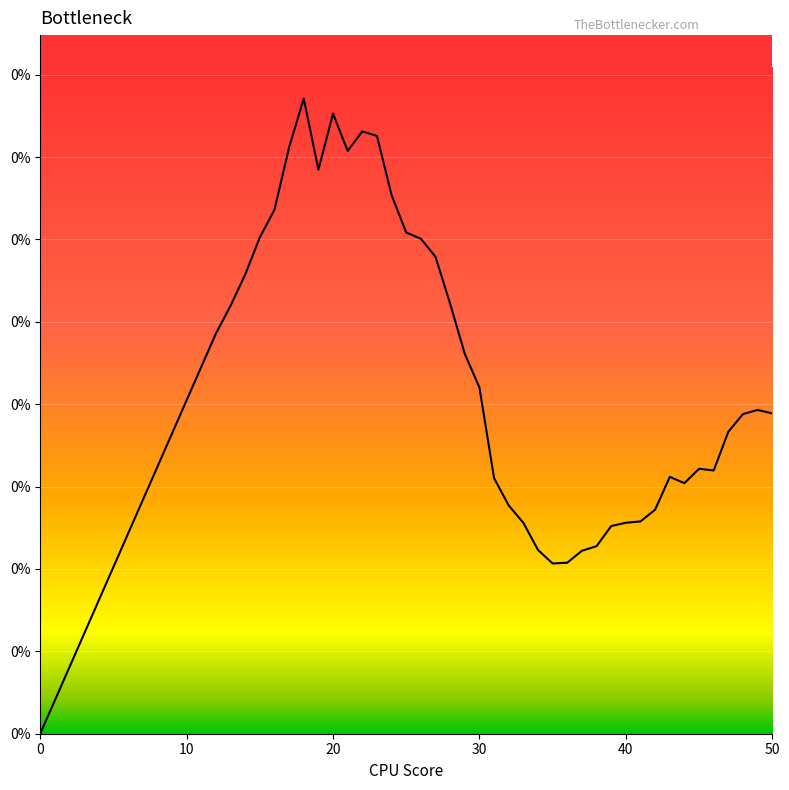

Is this an area chart (filled region under the line)?

Yes